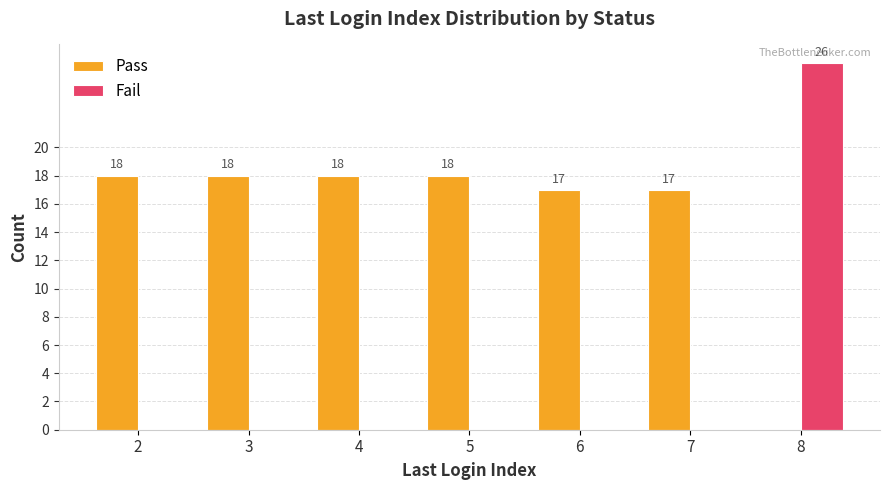

What is the total value across all series at 4?

18